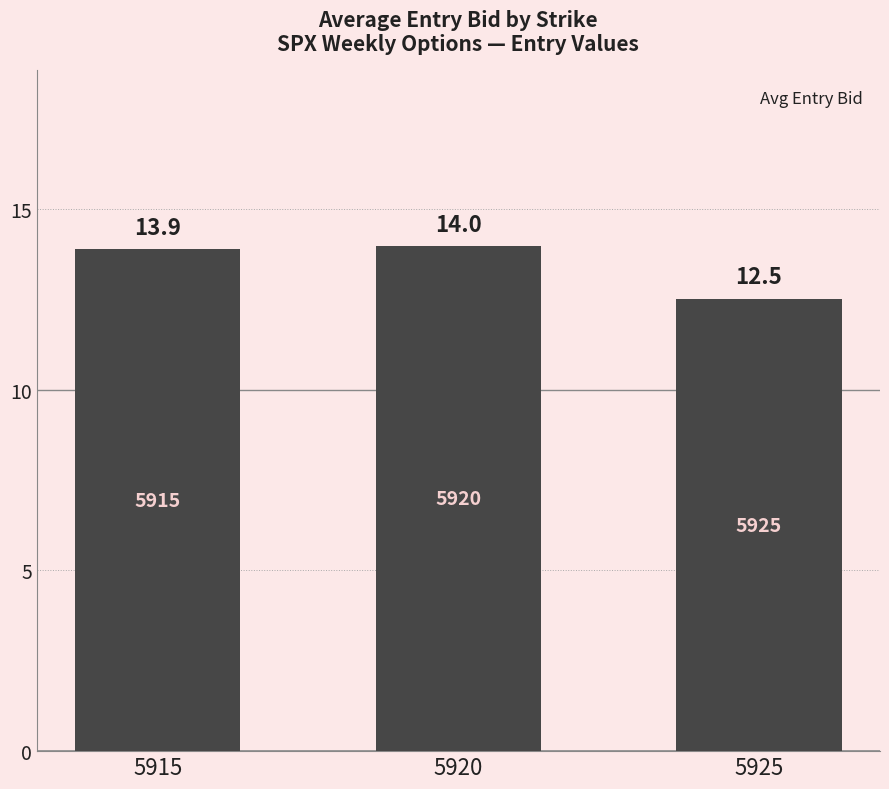

The value at 5920 is 20.0. True or false?

False